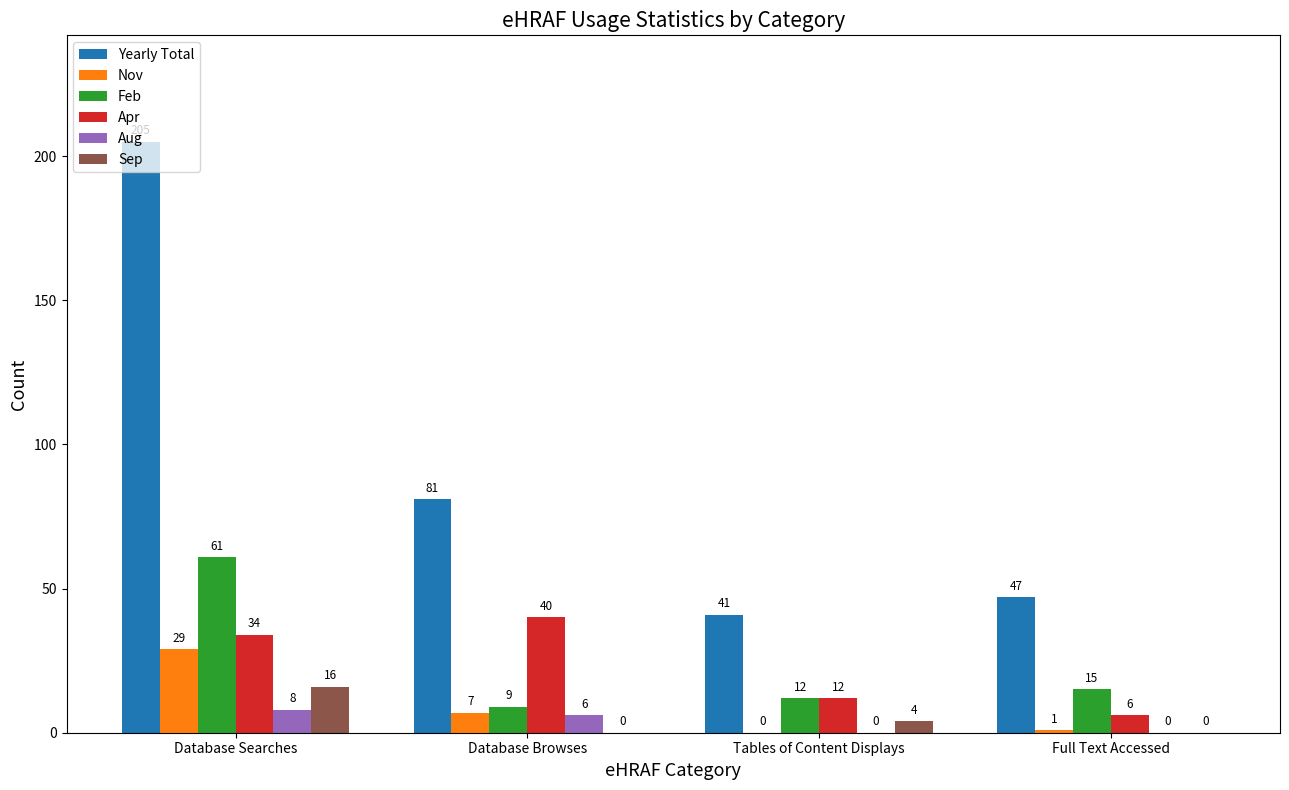

Reading left to right, what are all the values shown in this chart?

Yearly Total: 205	81	41	47
Nov: 29	7	0	1
Feb: 61	9	12	15
Apr: 34	40	12	6
Aug: 8	6	0	0
Sep: 16	0	4	0